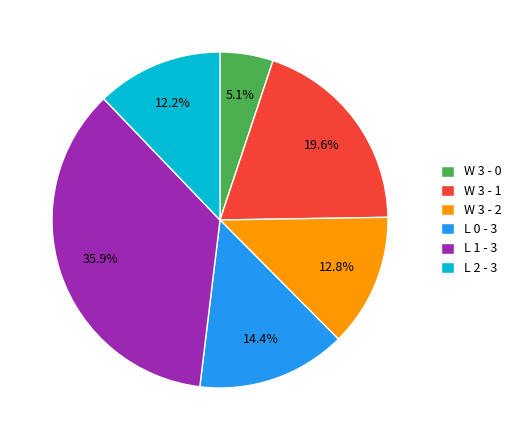

To the nearest percent, what percentage of the pie is W 3 - 0?

5%